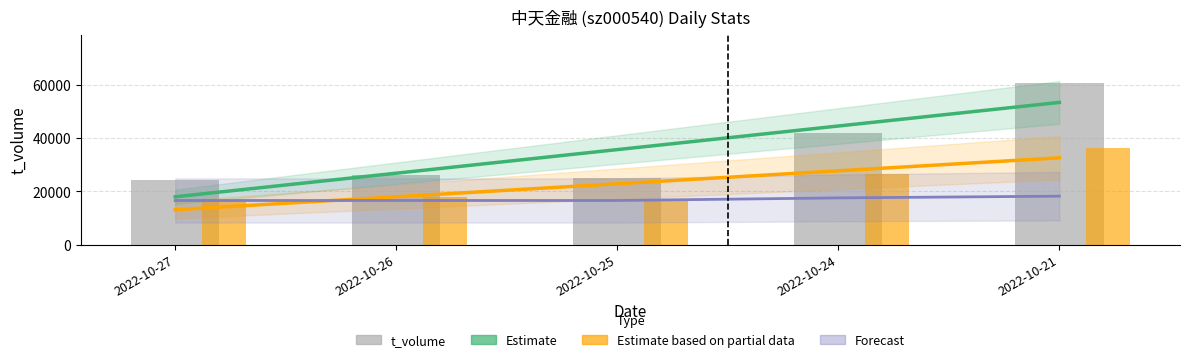

At which label is t_change closest to 26487?

2022-10-24